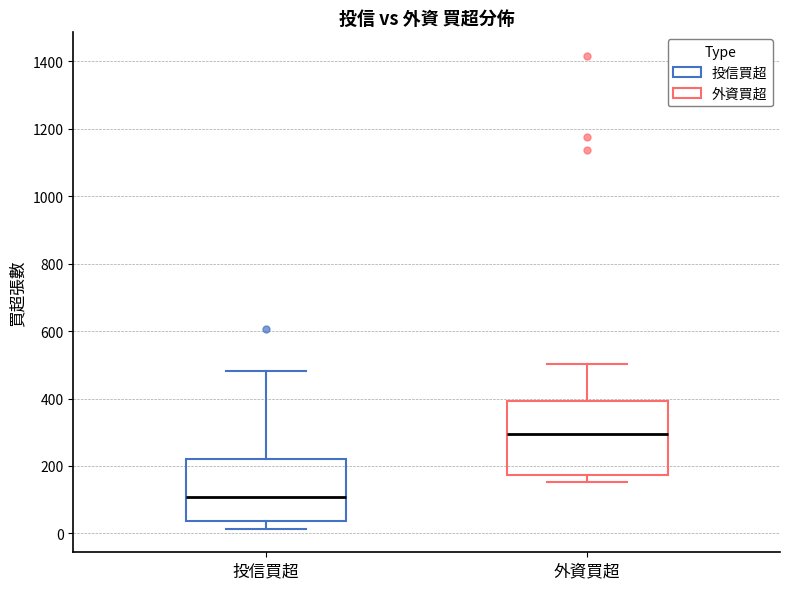

Which box is the tallest, from its lower edge to its upper edge?

外資買超